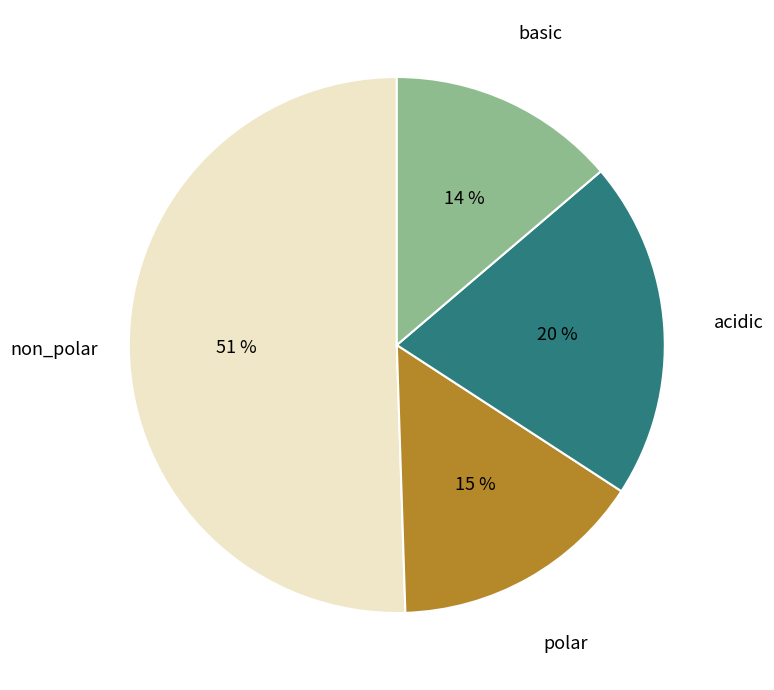

Is there a majority slice in this chart?

Yes